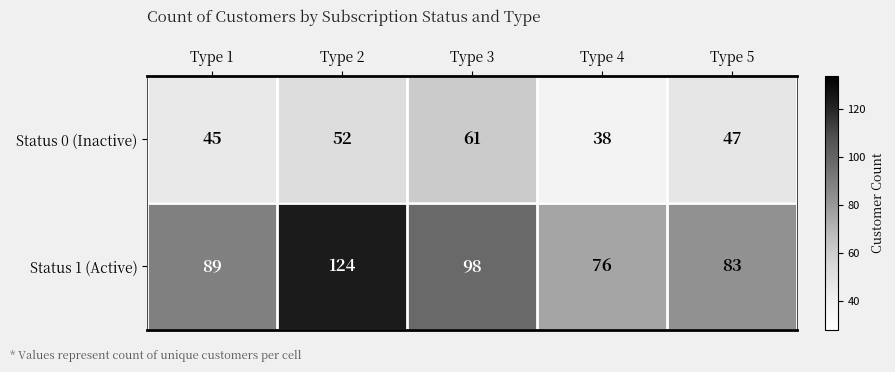

Rank the series at Type 2 from highest to lowest value.

Status 1 (Active), Status 0 (Inactive)